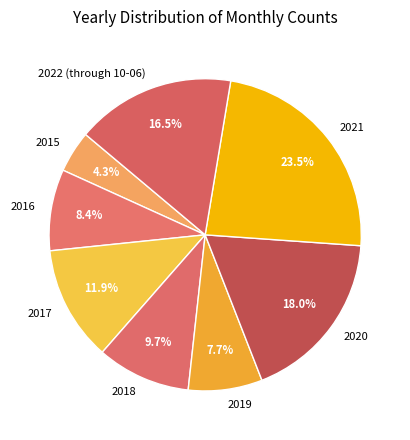

What percentage is NOT represented by 2022 (through 10-06)?

83.5%